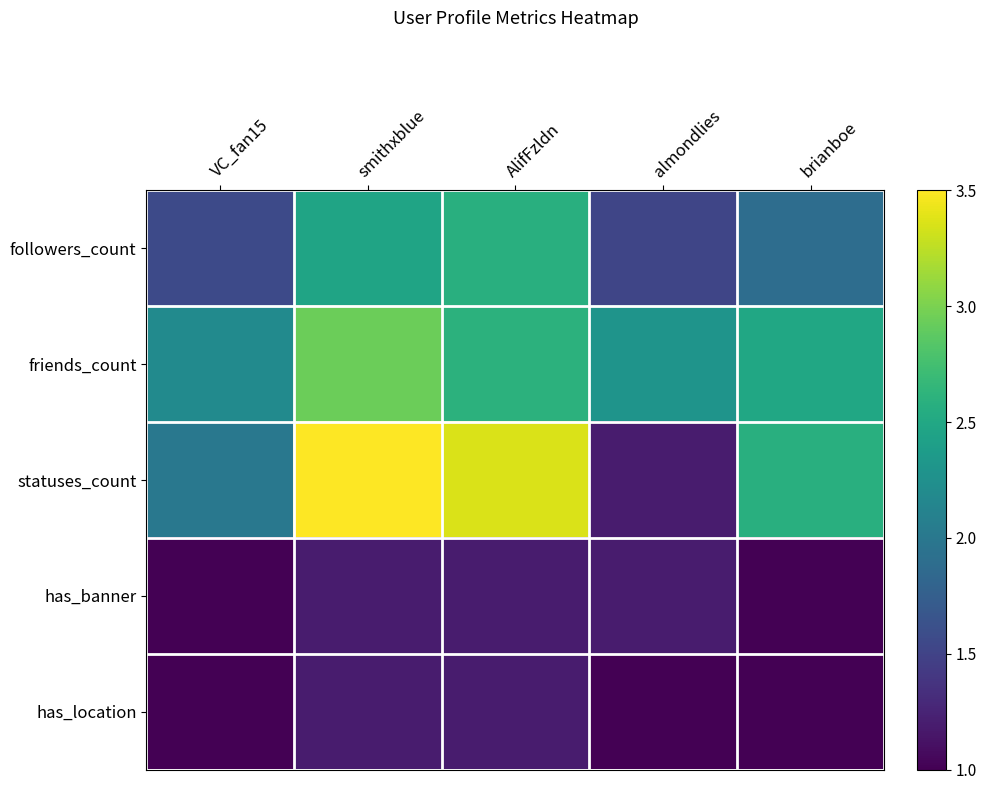

Between almondlies and VC_fan15, which is larger?

VC_fan15